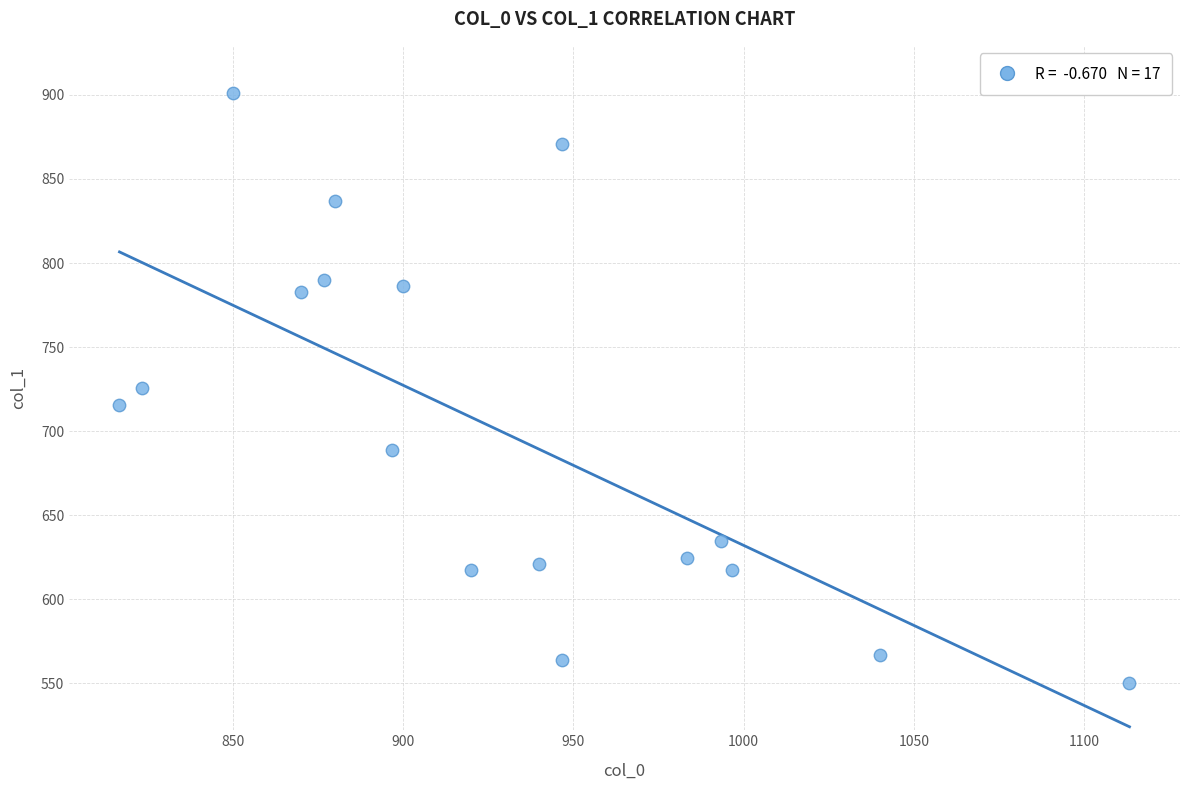

What is the range of X values (max minus min)?

296.7